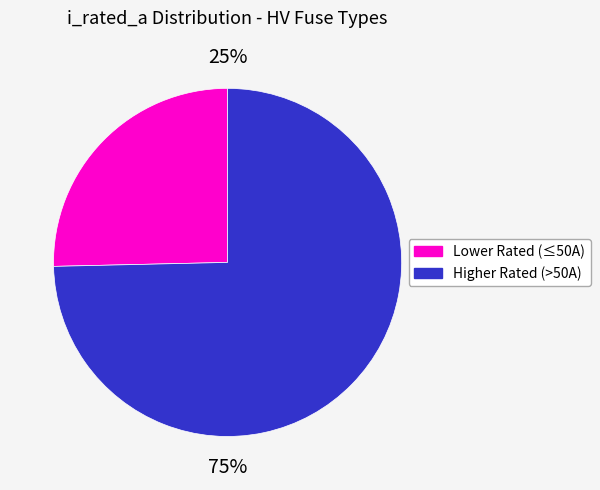

Is there a majority slice in this chart?

Yes